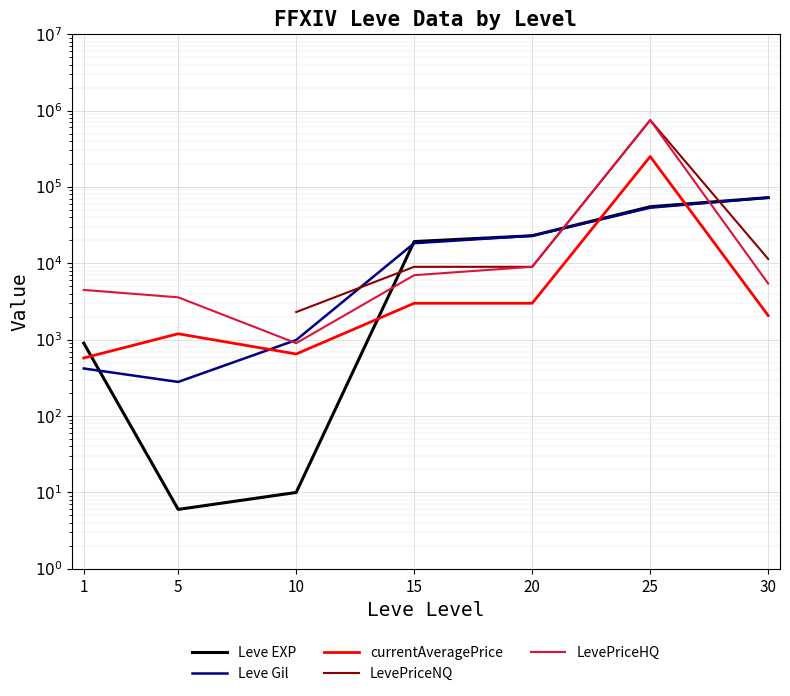

At which category does the chart reach its peak across all series?

25